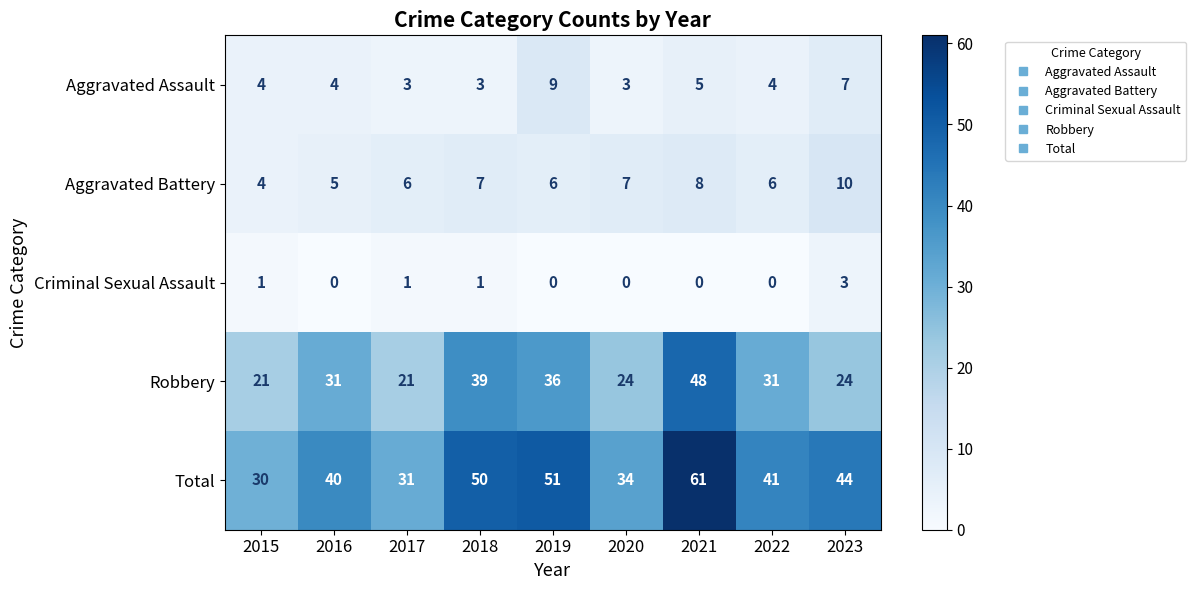

Which series changed the most between 2018 and 2023?

Robbery